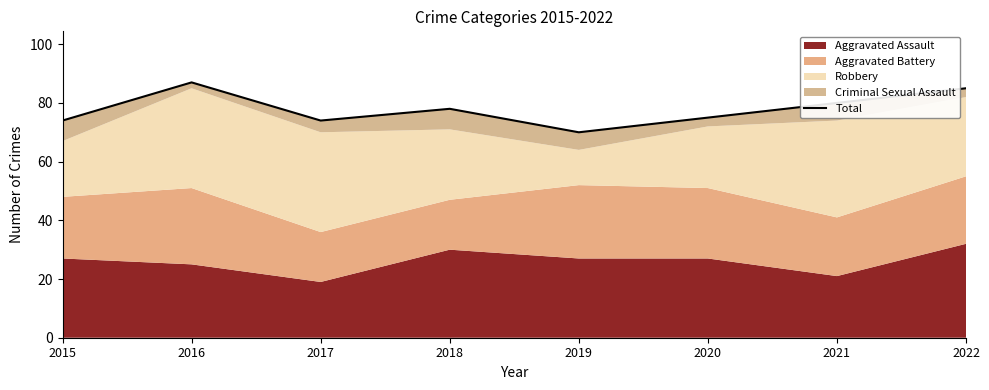

What is the difference between the maximum and minimum values?

17